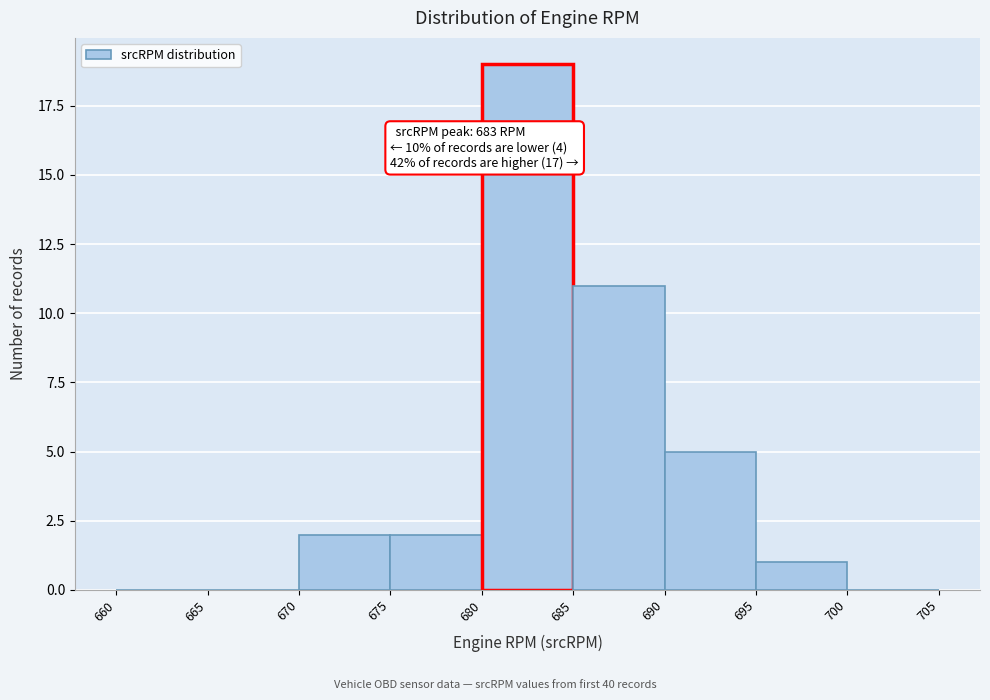

Which range on the x-axis has the tallest bar?

680 to 685